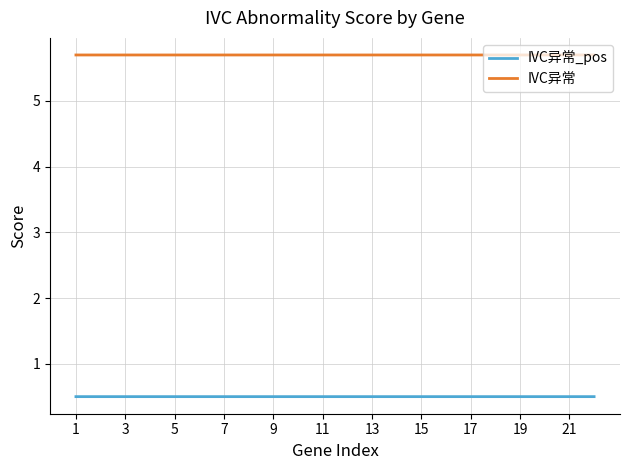

Rank the series by their maximum value, from lowest to highest.

IVC异常_pos, IVC异常